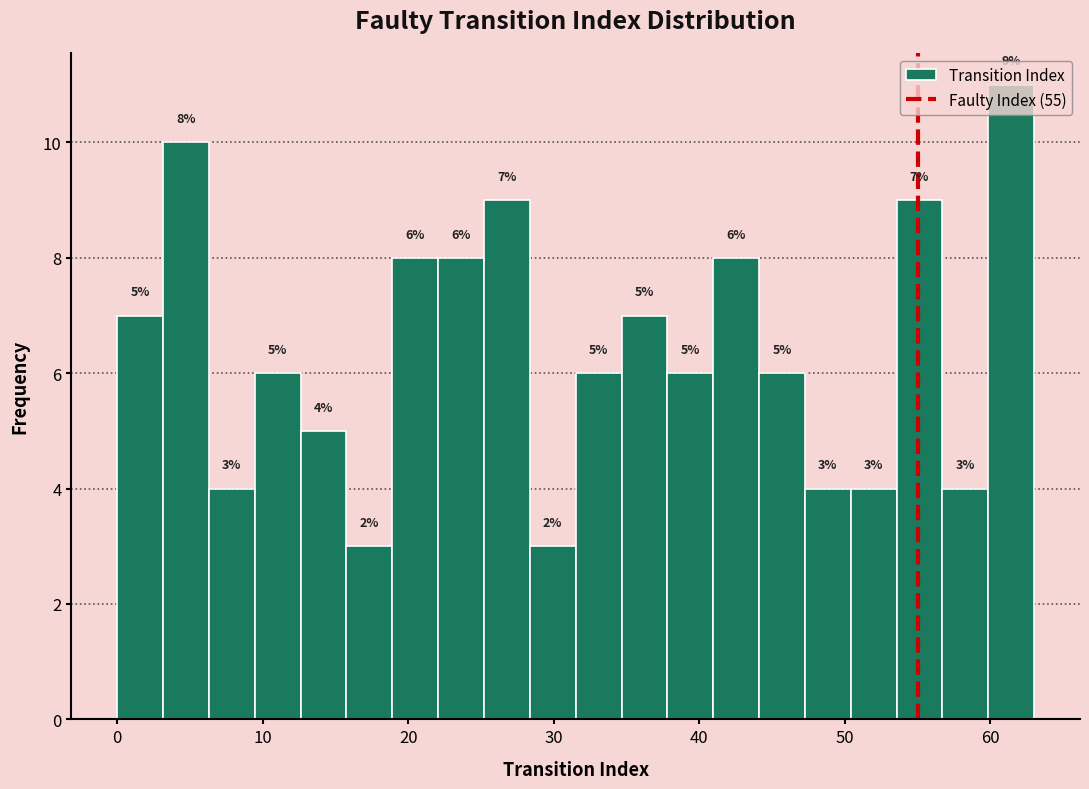

Around what value on the x-axis is the tallest bar? Give the approximate position of its centre, as read against the axis.

61